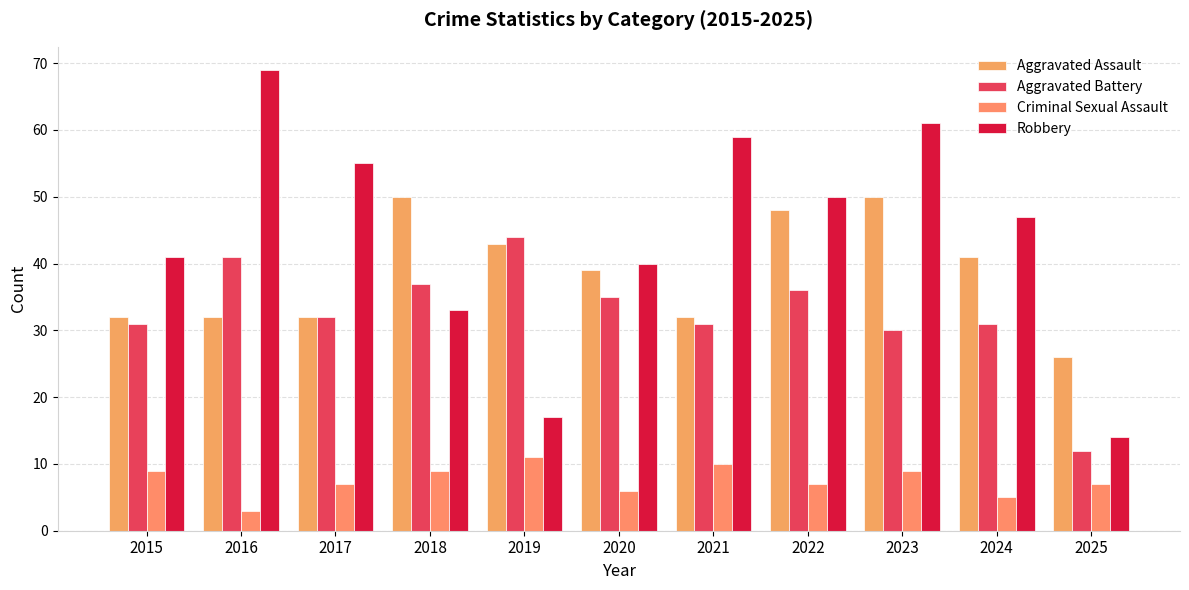

What is the minimum value shown in the chart?

3